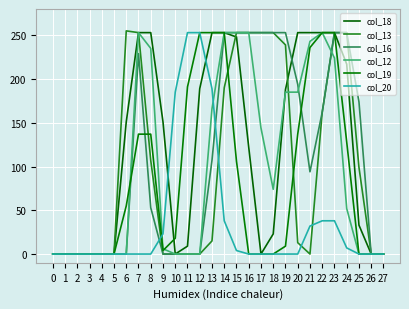

What is the difference between the second highest and minimum values in the col_16 series?

253